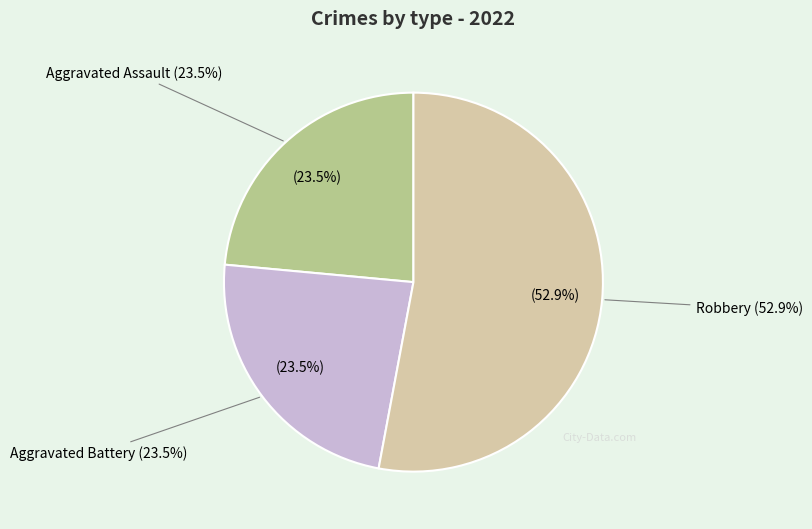

Approximately how many times larger is the value at Aggravated Battery compared to Robbery?

0.4